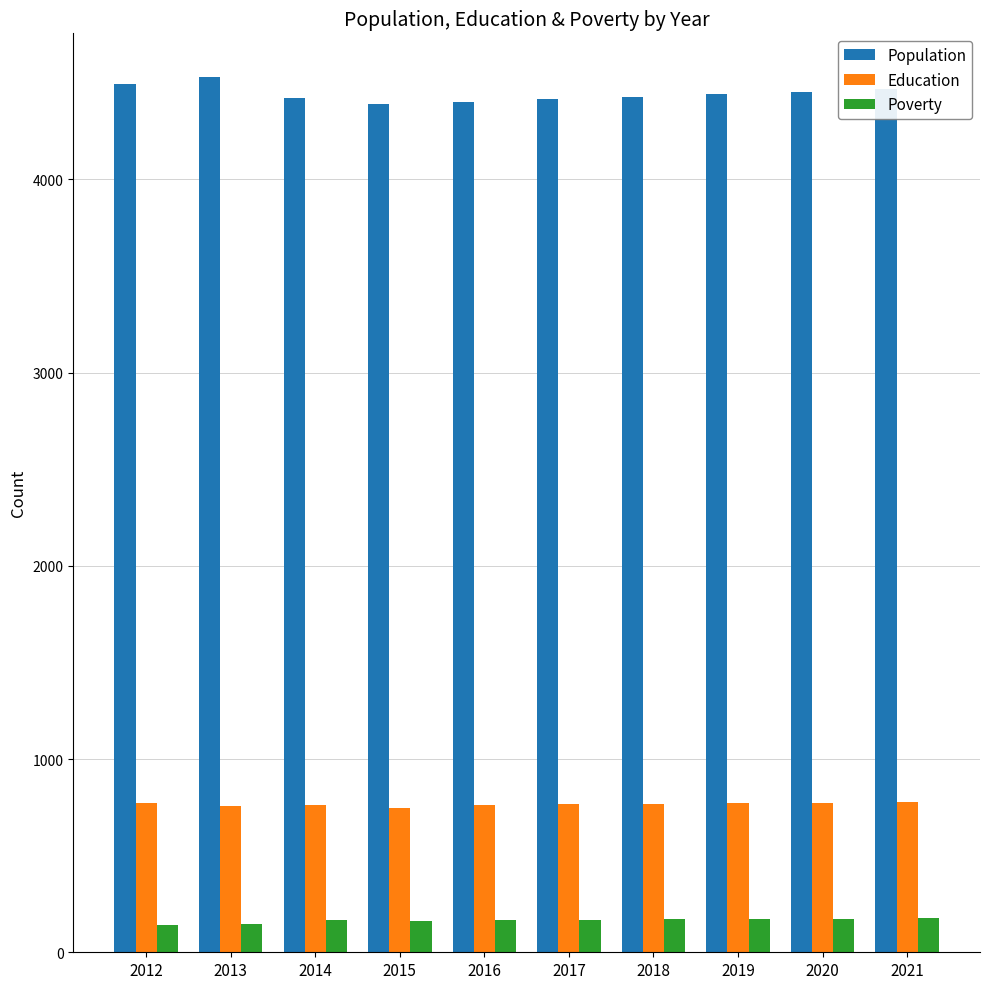

Which series has the largest range (max minus min)?

Population